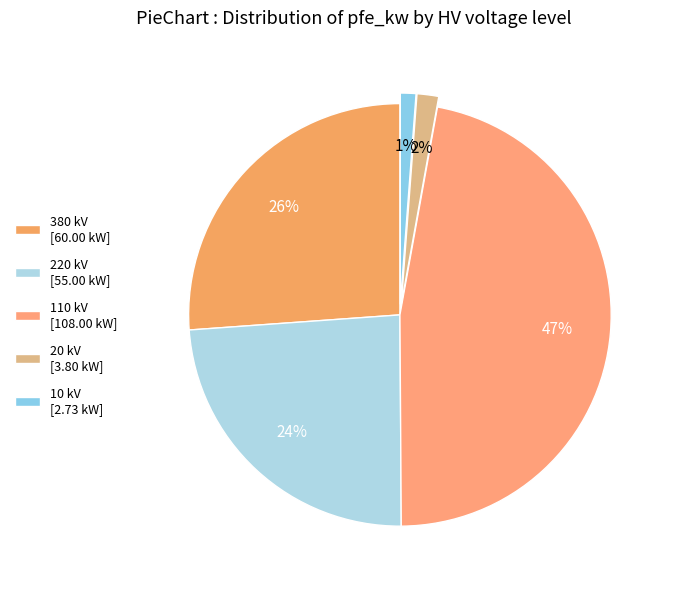

To the nearest percent, what is the average slice percentage?

20%